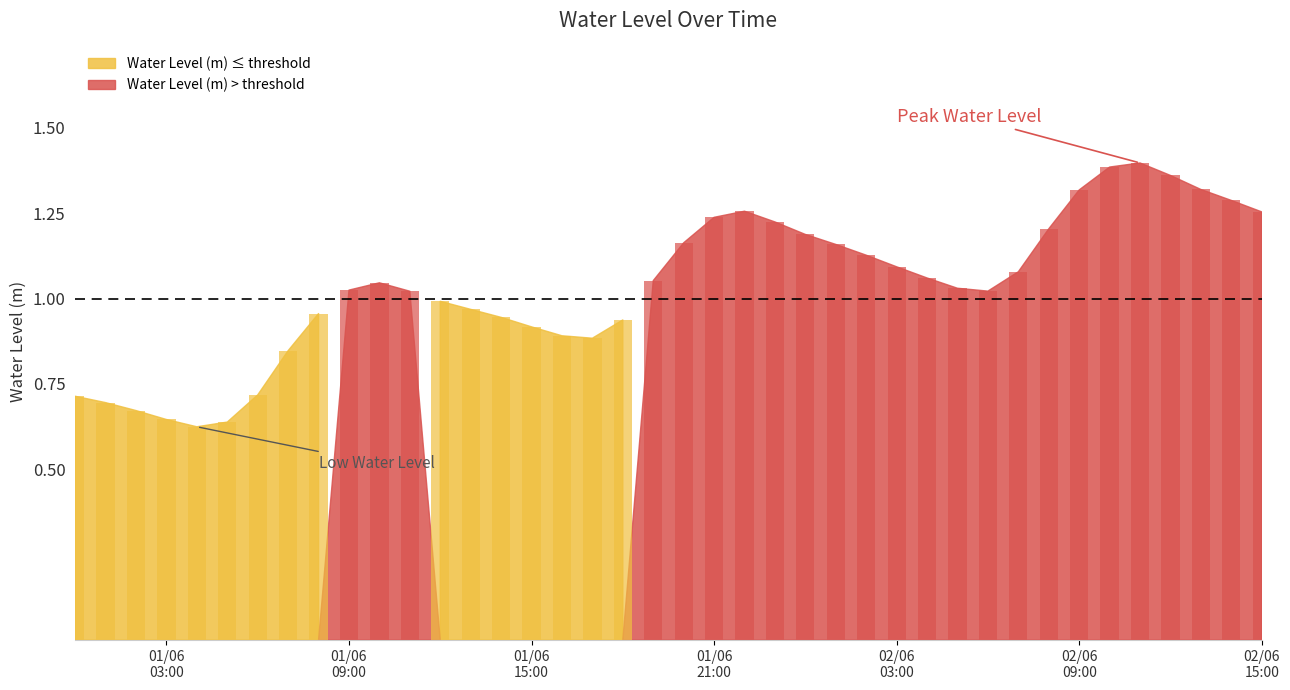

Rank the categories by value from lowest to highest.

2024-06-01 04:00:00, 2024-06-01 05:00:00, 2024-06-01 03:00:00, 2024-06-01 02:00:00, 2024-06-01 01:00:00, 2024-06-01 00:00:00, 2024-06-01 06:00:00, 2024-06-01 07:00:00, 2024-06-01 17:00:00, 2024-06-01 16:00:00, 2024-06-01 15:00:00, 2024-06-01 18:00:00, 2024-06-01 14:00:00, 2024-06-01 08:00:00, 2024-06-01 13:00:00, 2024-06-01 12:00:00, 2024-06-01 11:00:00, 2024-06-02 06:00:00, 2024-06-01 09:00:00, 2024-06-02 05:00:00, 2024-06-01 10:00:00, 2024-06-01 19:00:00, 2024-06-02 04:00:00, 2024-06-02 07:00:00, 2024-06-02 03:00:00, 2024-06-02 02:00:00, 2024-06-02 01:00:00, 2024-06-01 20:00:00, 2024-06-02 00:00:00, 2024-06-02 08:00:00, 2024-06-01 23:00:00, 2024-06-01 21:00:00, 2024-06-02 15:00:00, 2024-06-01 22:00:00, 2024-06-02 14:00:00, 2024-06-02 09:00:00, 2024-06-02 13:00:00, 2024-06-02 12:00:00, 2024-06-02 10:00:00, 2024-06-02 11:00:00